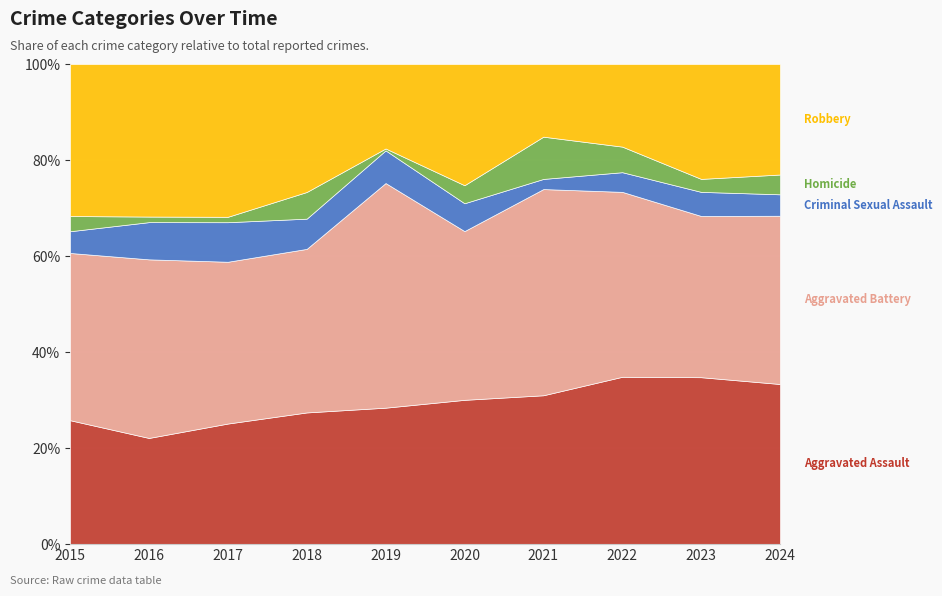

True or false: Criminal Sexual Assault and Aggravated Assault intersect in this chart.

False